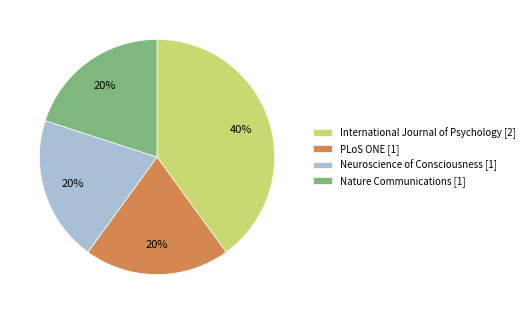

Is it true that Nature Communications is 12% of the pie?

False